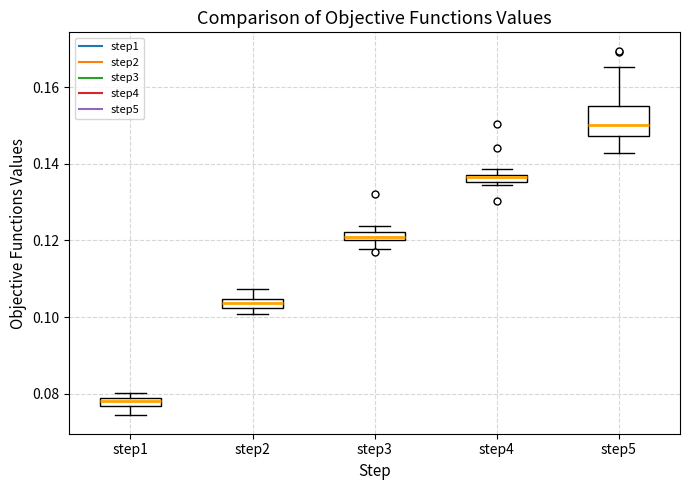

Where is the upper edge of the box for step4 on the y-axis? The values are not printed on the chart, so give them approximately, as read against the axis.

0.138